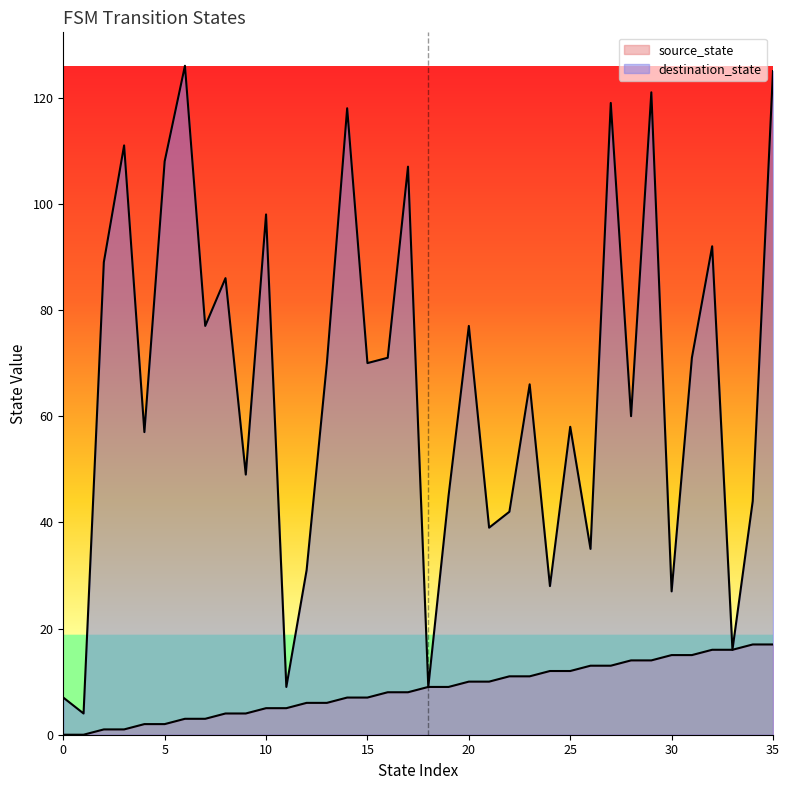

Which series has the largest total across all categories?

destination_state